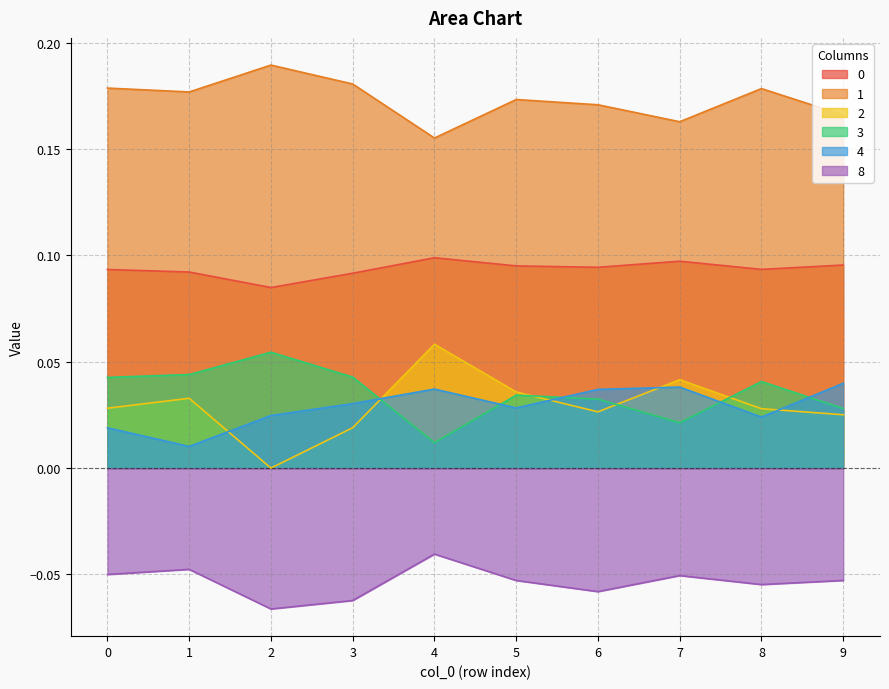

What is the average value of the 8 series?

-0.1